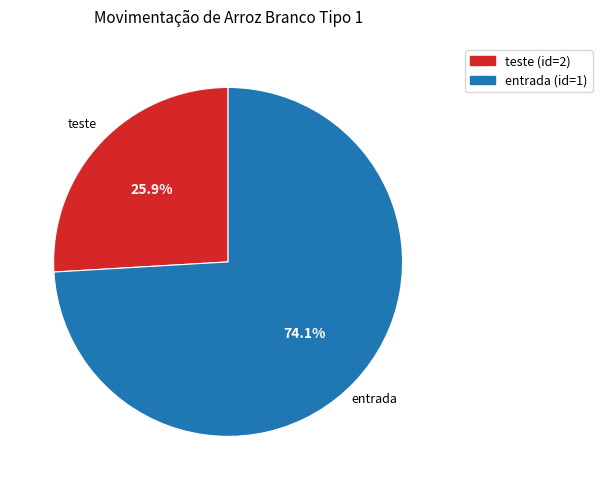

Which slice is the smallest?

teste (id=2)